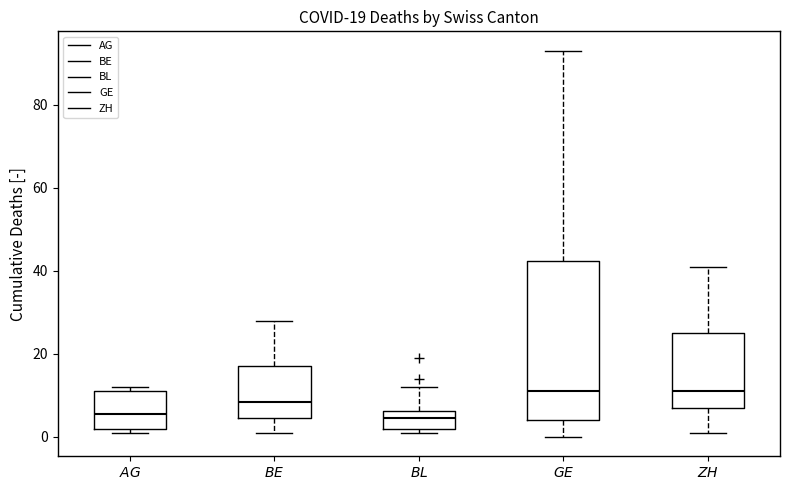

Comparing the boxes themselves (not the whiskers), which one is the tallest?

$GE$